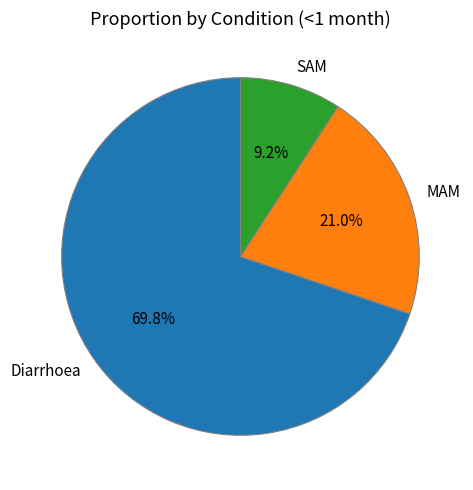

Which slice is the largest?

Diarrhoea